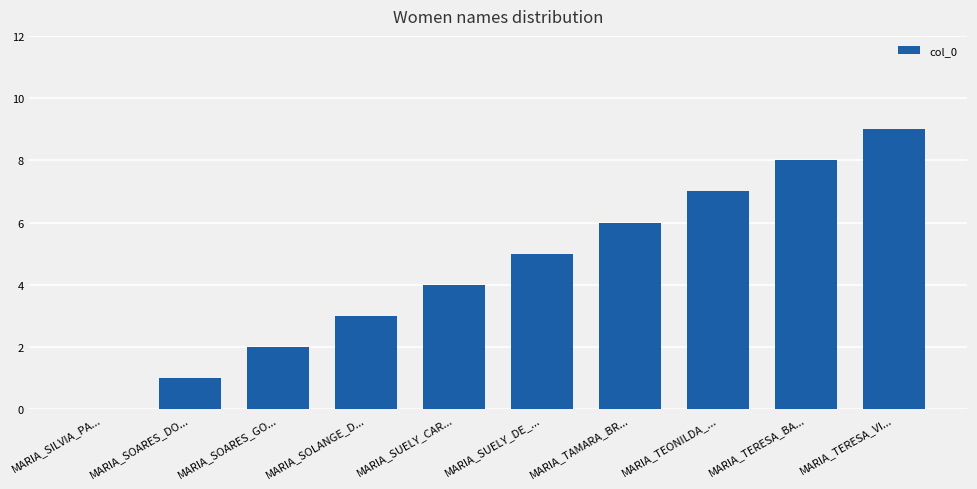

What is the sum of all values?

45